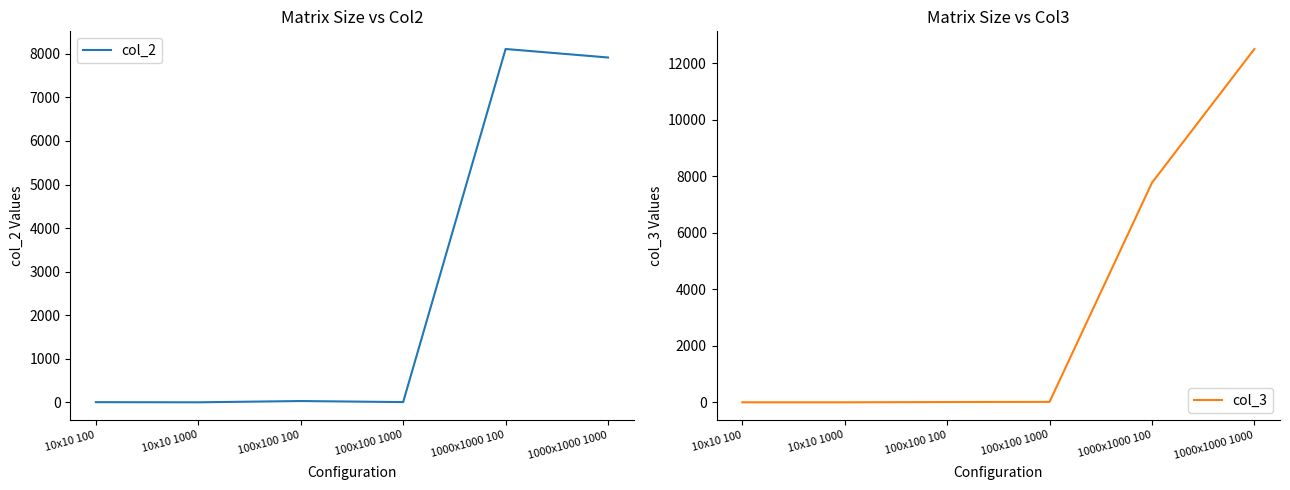

At which category does col_2 reach its first local valley?

10x10 1000